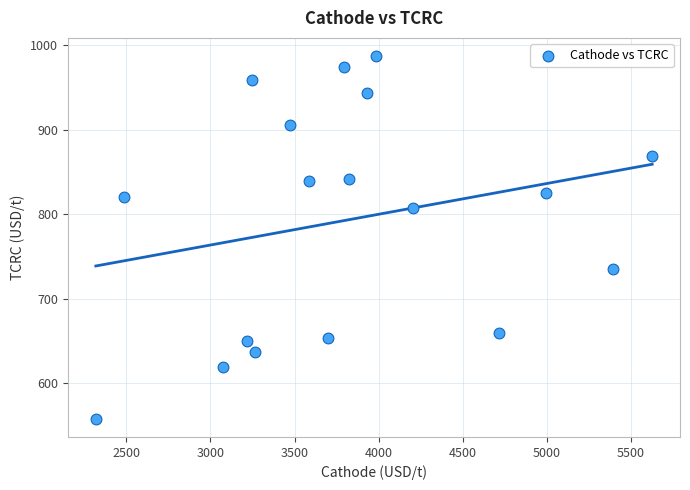

What is the range of Y values (max minus min)?

429.5